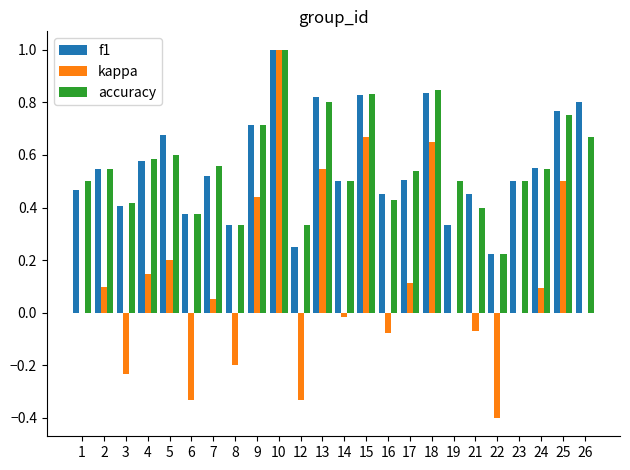

Between 5 and 6, which series saw the biggest shift?

kappa